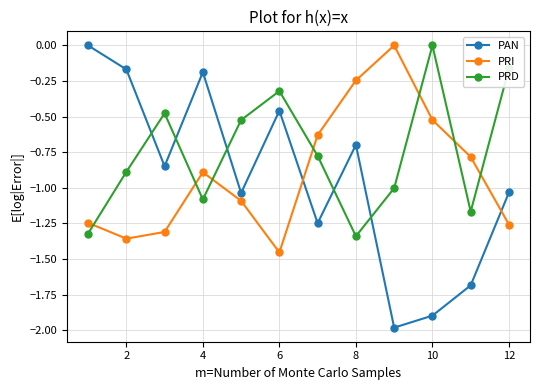

What is the sum of all PRI values?

-10.8